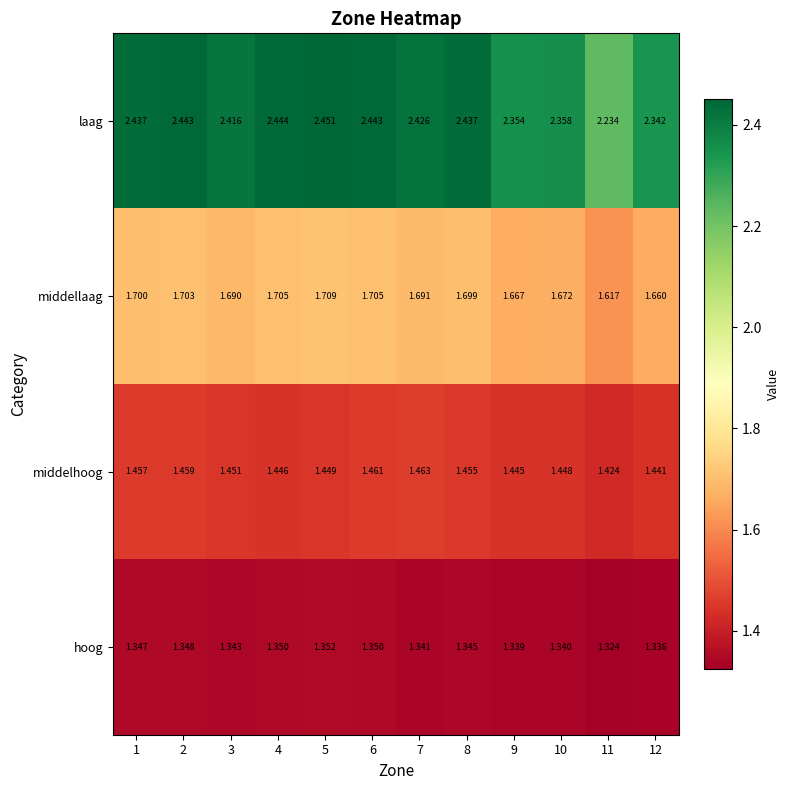

At which category is the sum across all series the highest?

5